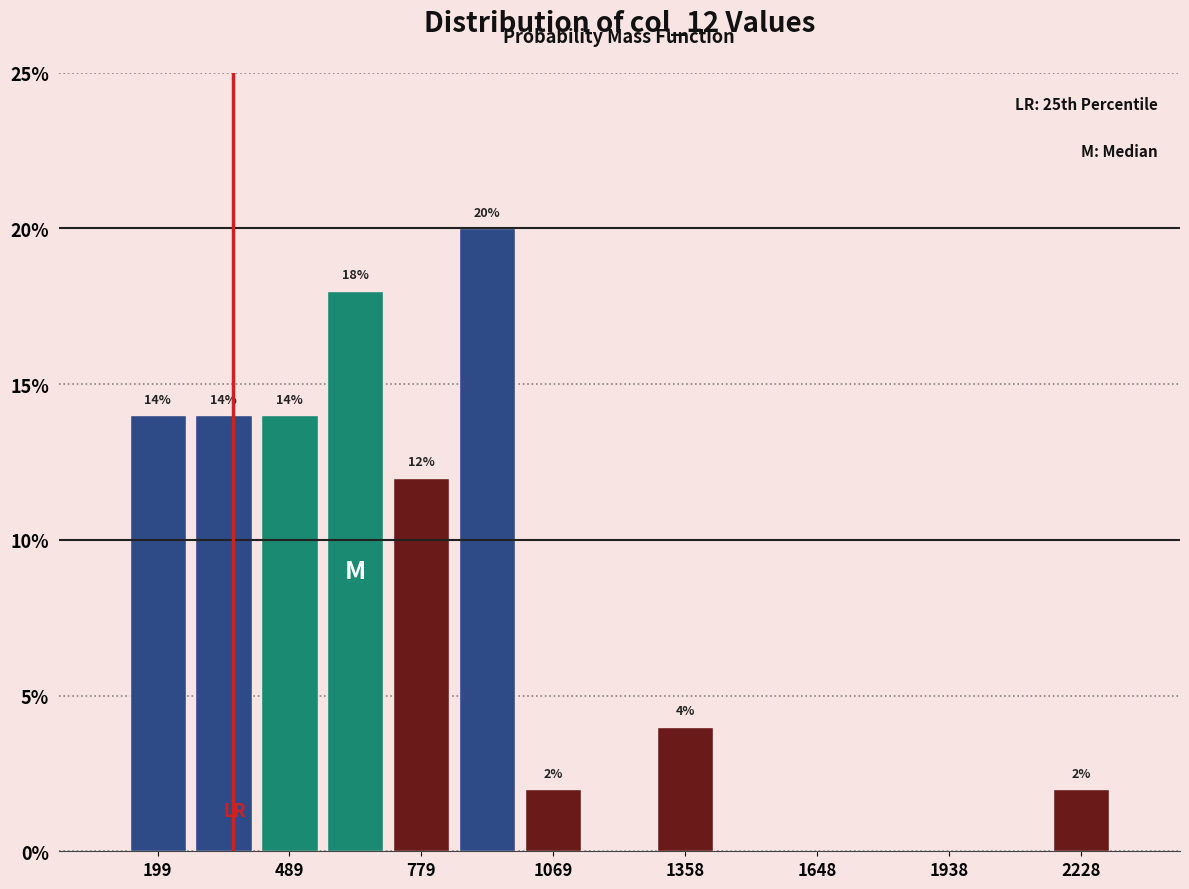

Around what value on the x-axis is the tallest bar? Give the approximate position of its centre, as read against the axis.

900